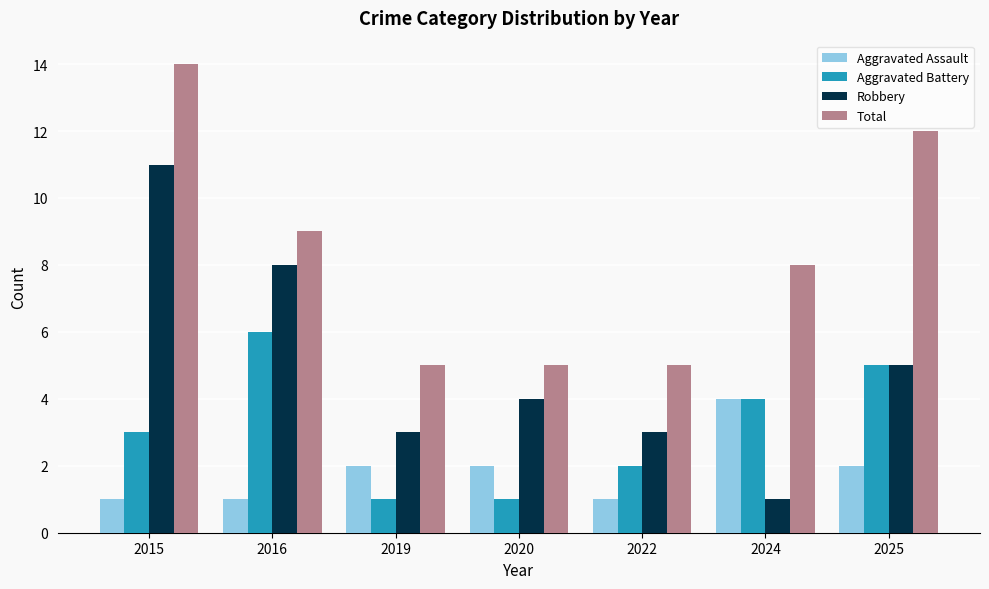

What are all the series names shown in the legend?

Aggravated Assault, Aggravated Battery, Robbery, Total